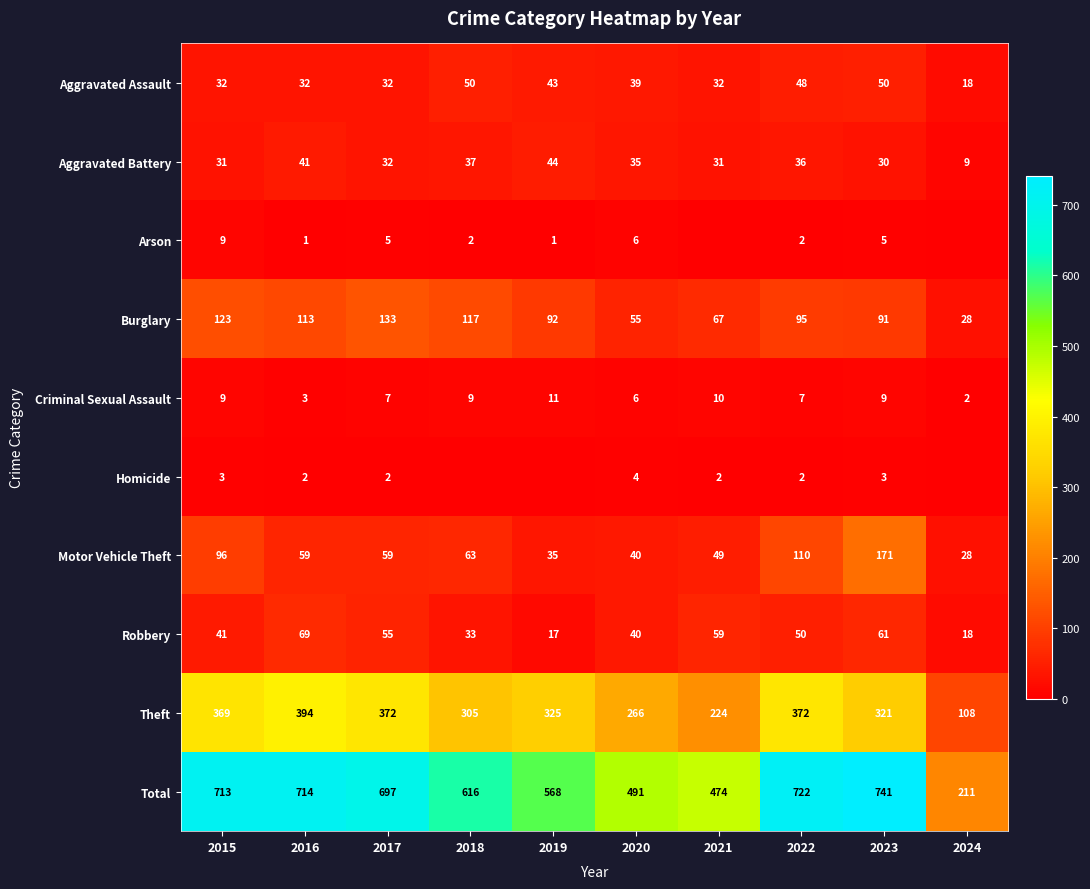

The Robbery series shows 23 at 2016. True or false?

False